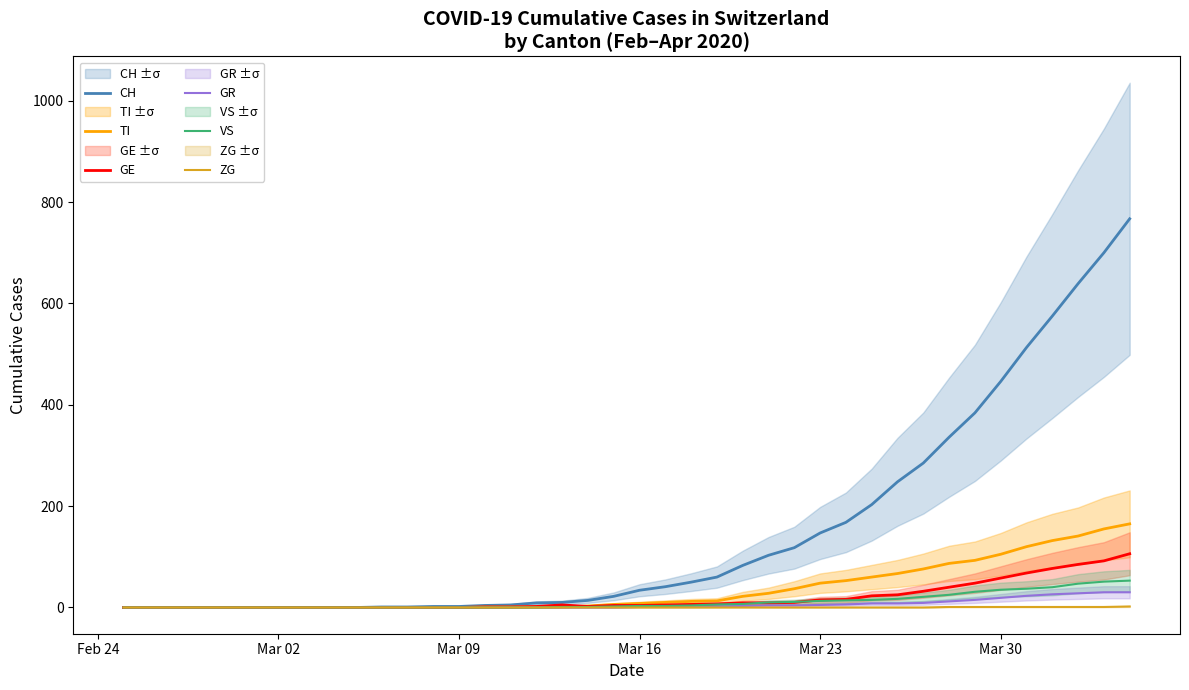

What is the maximum value for CH?

767